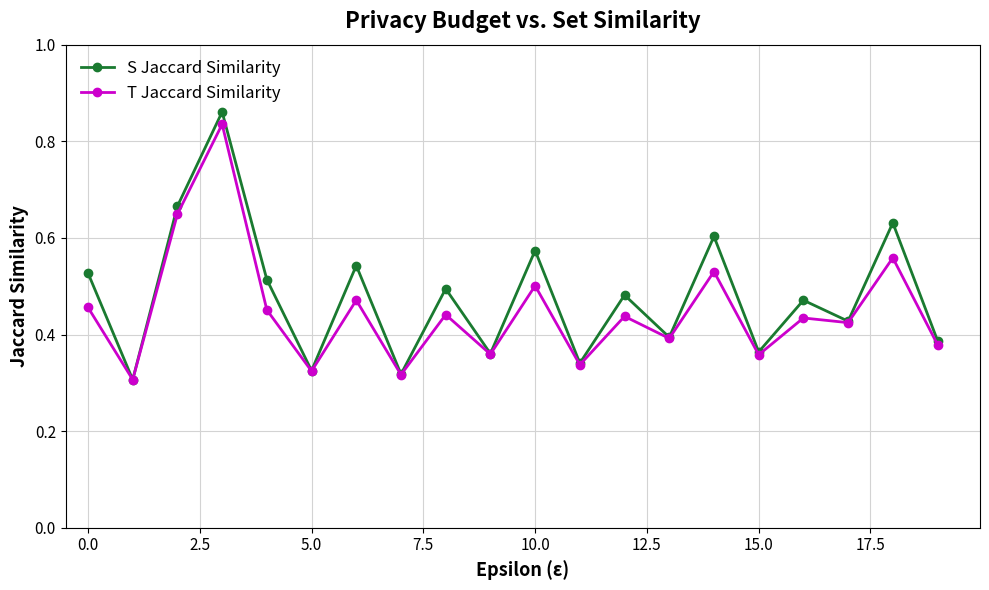

Count the S Jaccard Similarity values in the range 0 to 1.

20